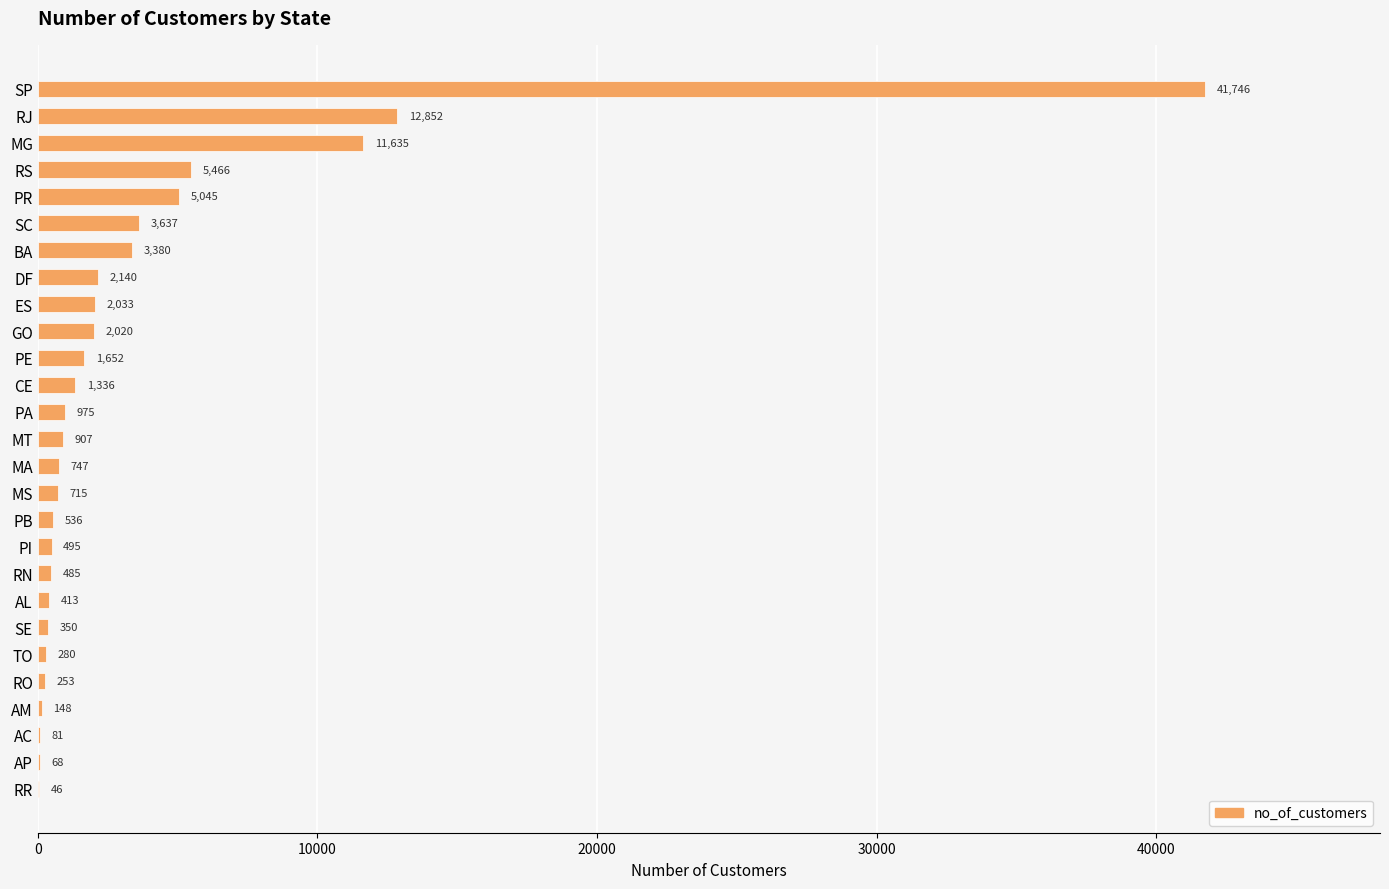

The chart shows a value of 148 at AM. True or false?

True